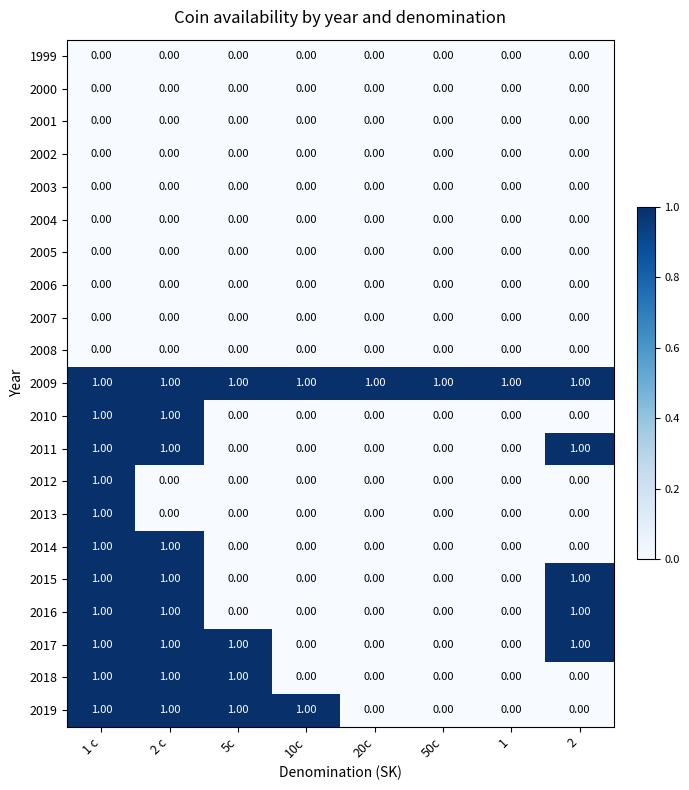

At how many categories does at least one series exceed 0?

8